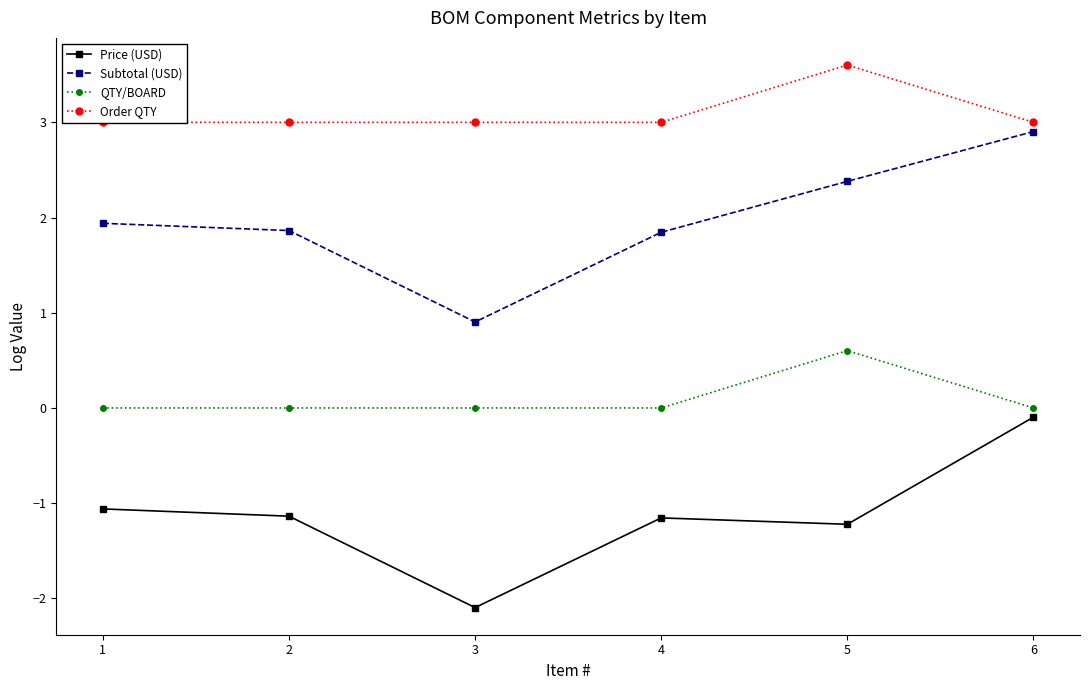

At how many categories does at least one series exceed 0?

6